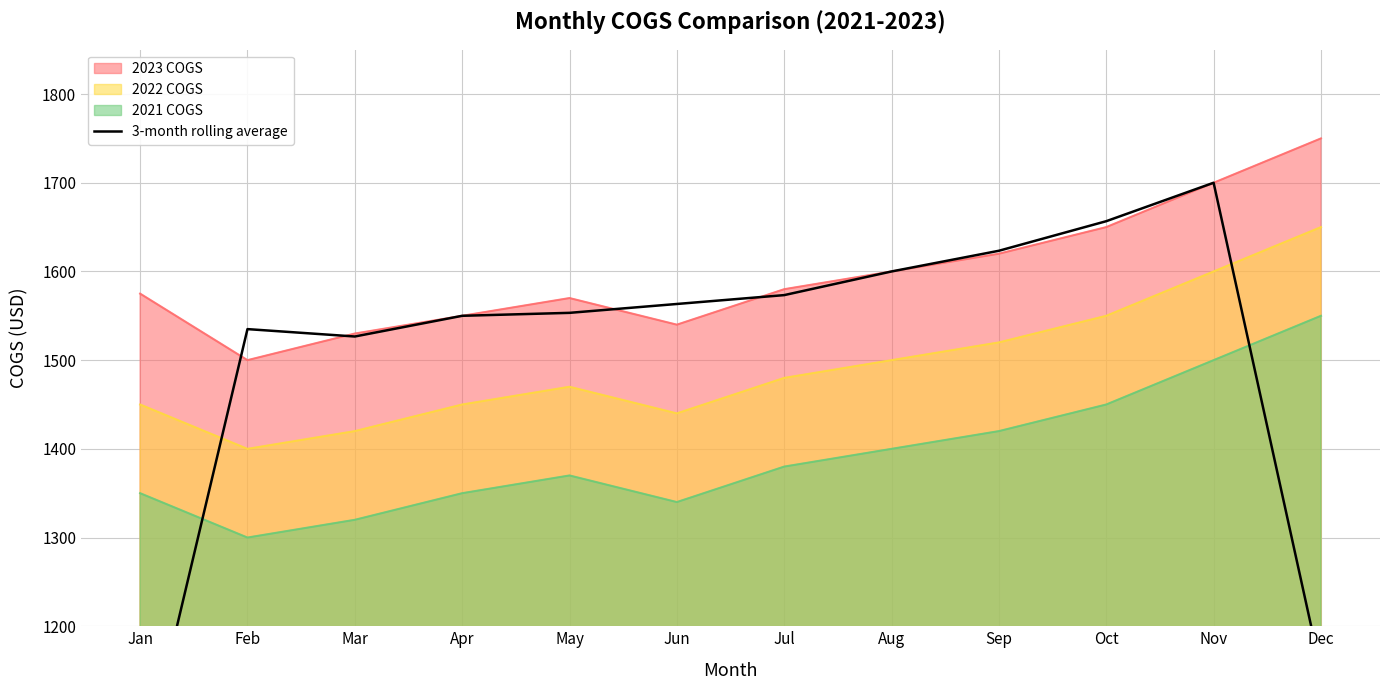

List the labels in order of value, largest first.

Nov, Oct, Sep, Aug, Jul, Jun, May, Apr, Feb, Mar, Dec, Jan